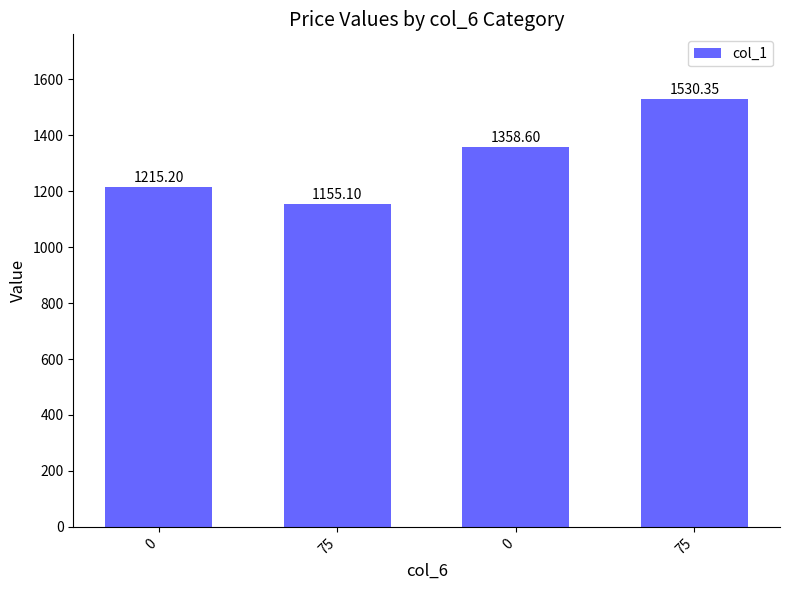

The chart shows a value of 2130.7 at 0. True or false?

False